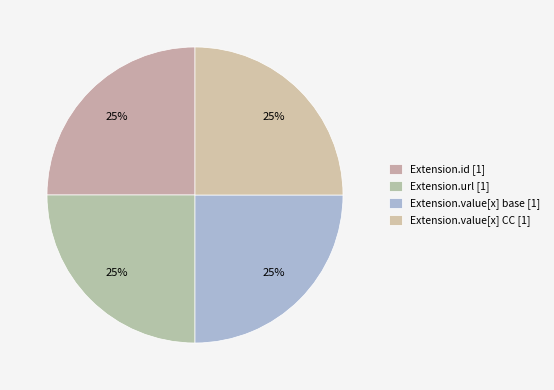

To the nearest percent, what is the difference between the largest and smallest slice percentages?

0%